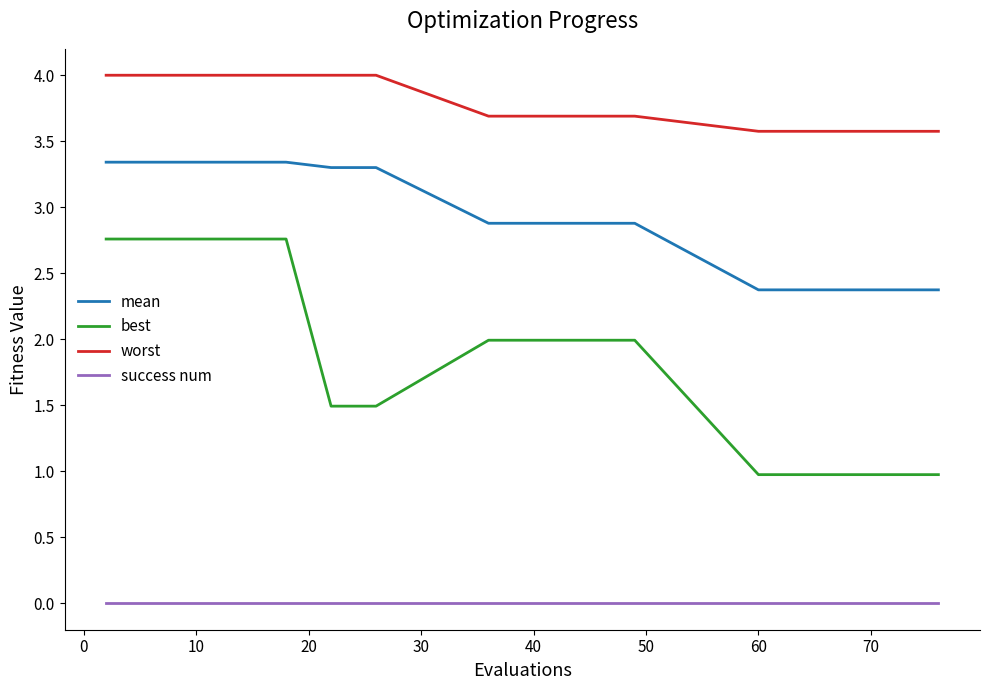

True or false: worst and best intersect in this chart.

False